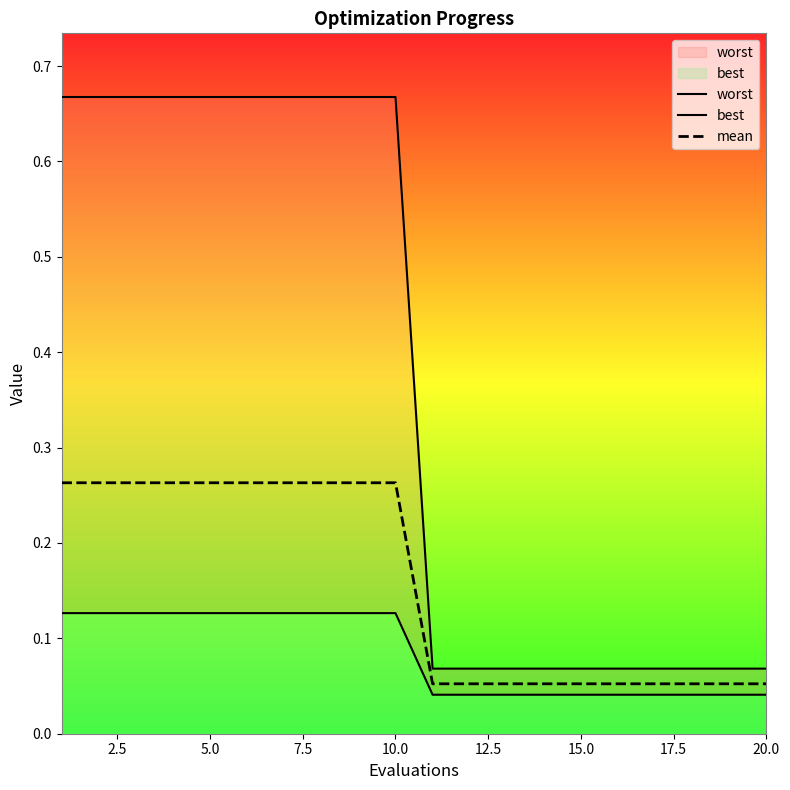

True or false: best has more than 2 points higher than both neighbors.

False